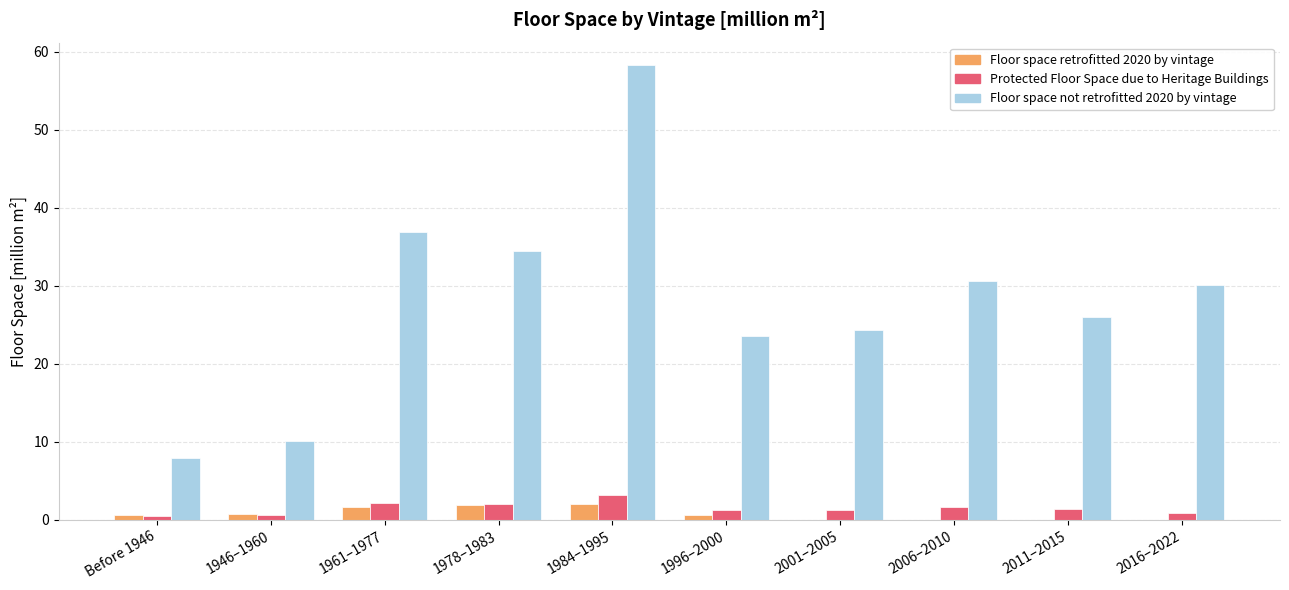

Is the value of Protected Floor Space due to Heritage Buildings at 1961–1977 greater than the value of Floor space retrofitted 2020 by vintage at 2016–2022?

Yes